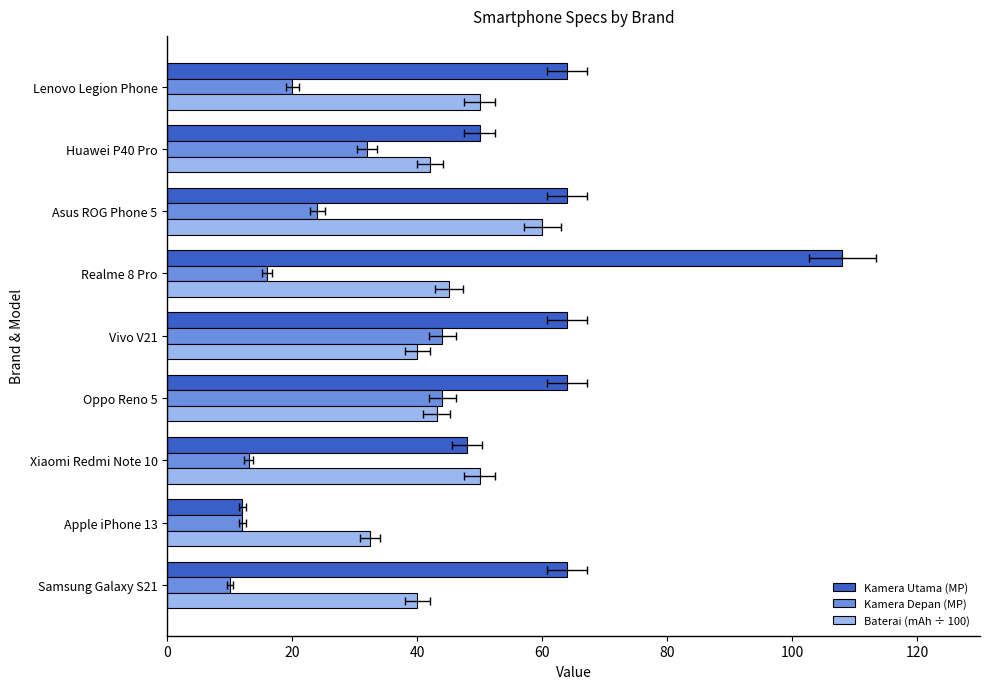

How many data points in Baterai (mAh ÷ 100) are above 43?

5